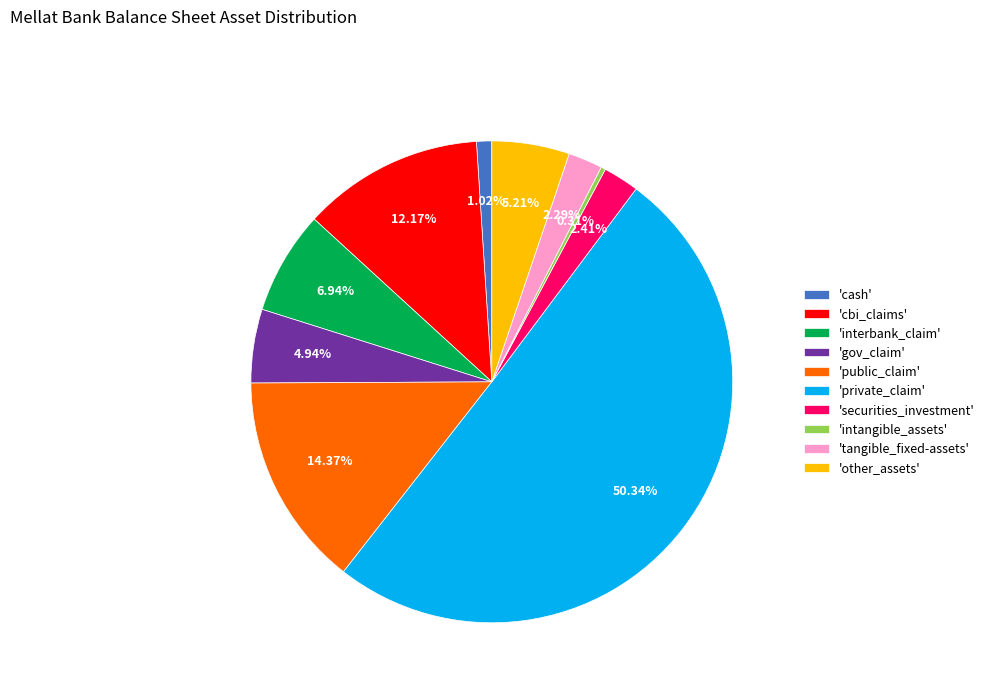

Which has a higher value, 'cash' or 'other_assets'?

'other_assets'